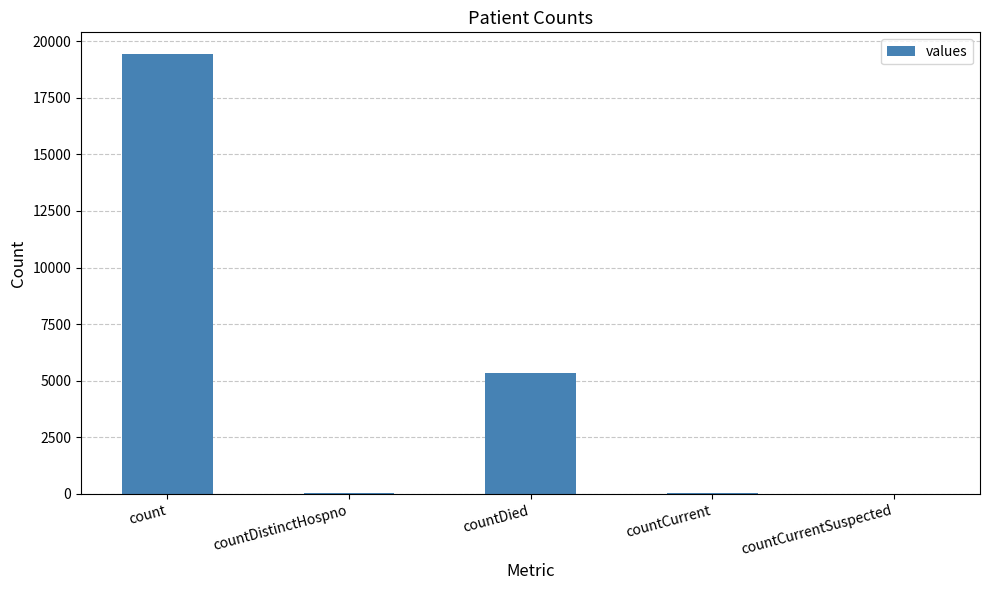

What is the sum of all values?

24875